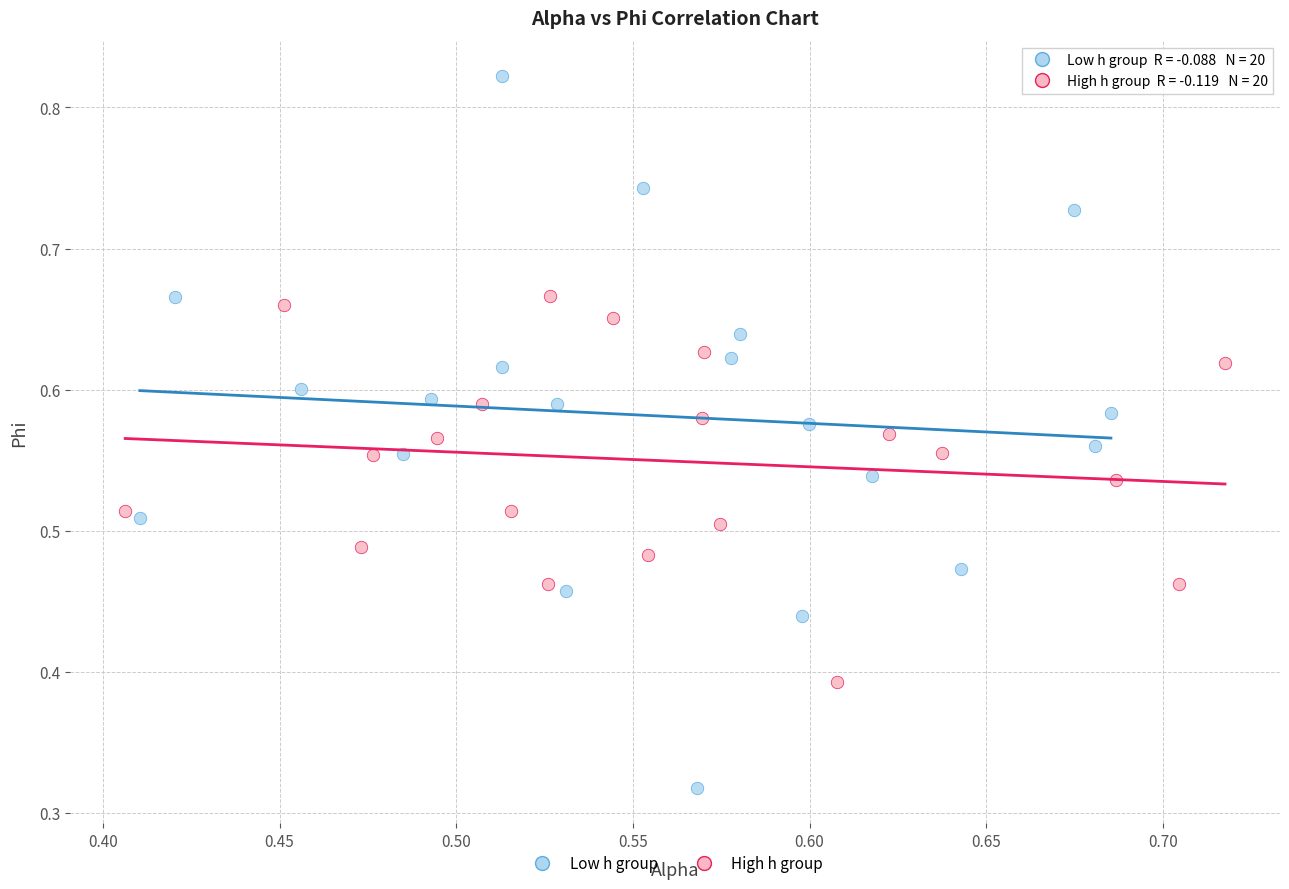

Which series contains the highest Y value?

Low h group